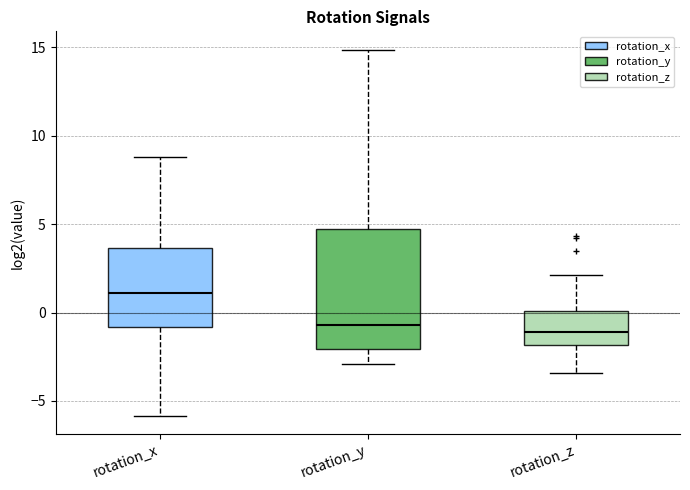

Which box is the tallest, from its lower edge to its upper edge?

rotation_y